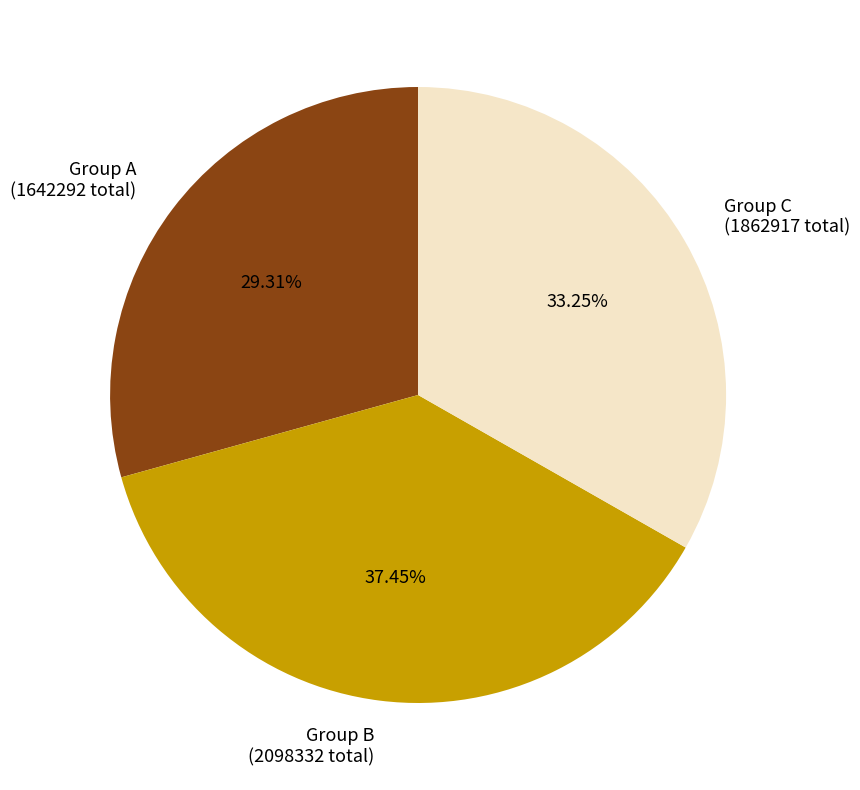

Is the sum of Group C (1862917 total) and Group A (1642292 total) greater than half?

Yes